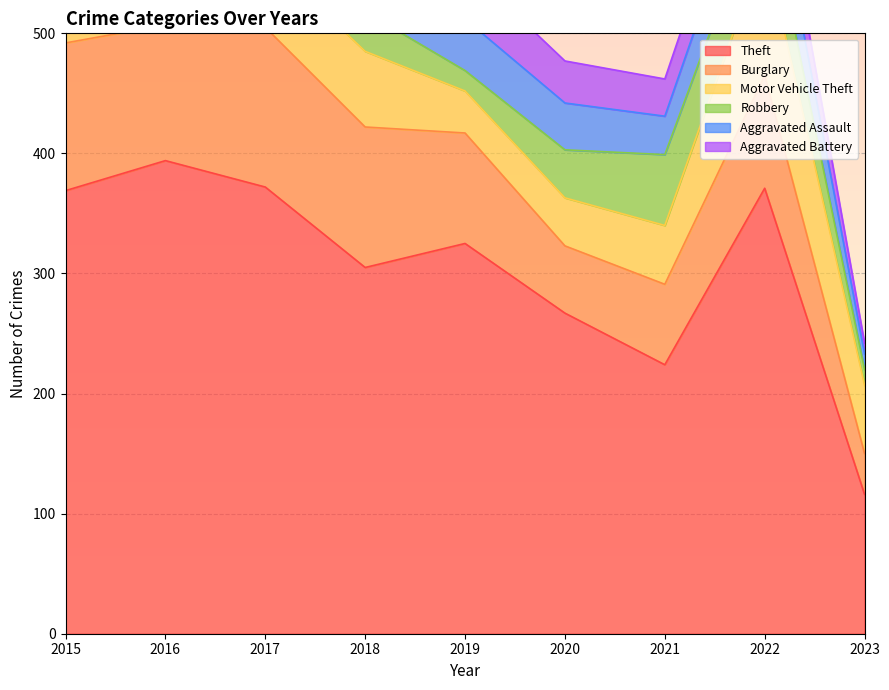

At which category does the chart reach its peak across all series?

2016